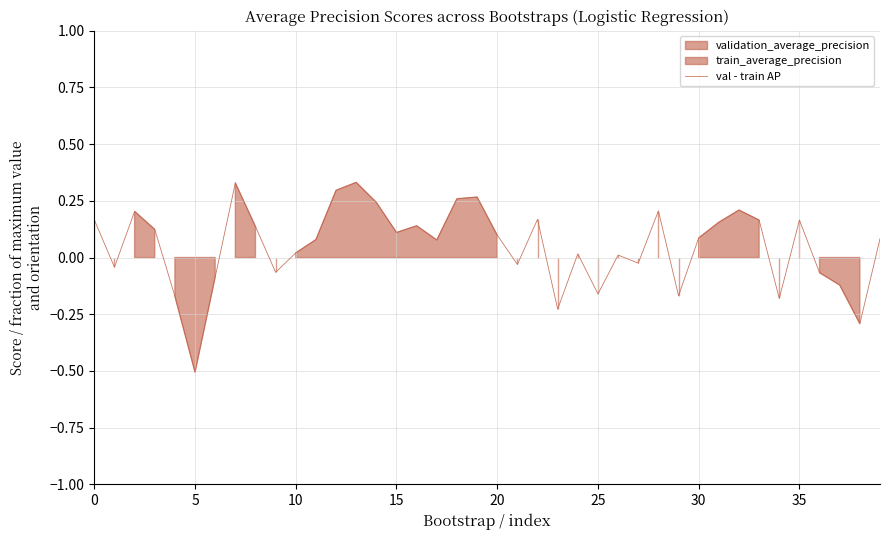

Which category has the lowest value in the val - train AP series?

5